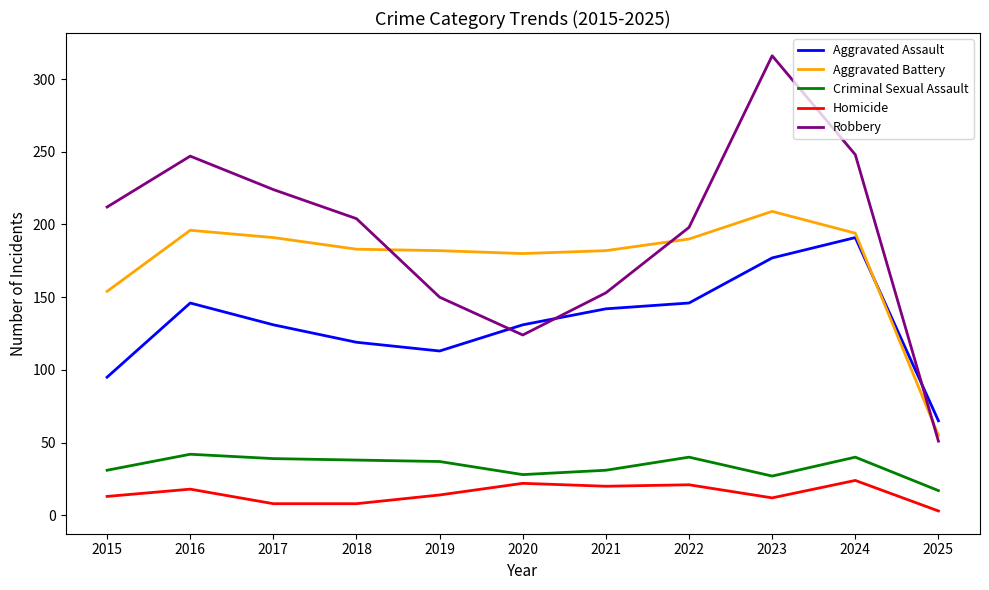

What are all the series names shown in the legend?

Aggravated Assault, Aggravated Battery, Criminal Sexual Assault, Homicide, Robbery